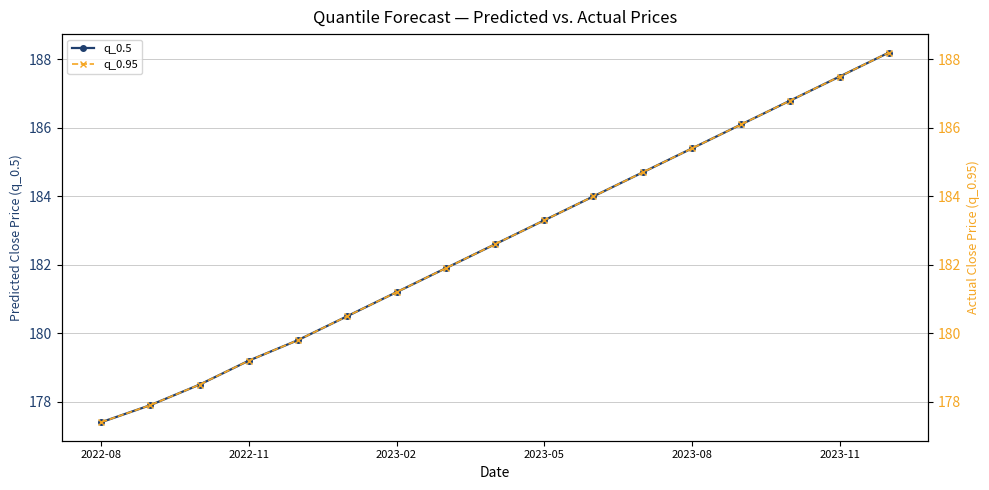

List the series in order of their peak value, lowest first.

q_0.5, q_0.95